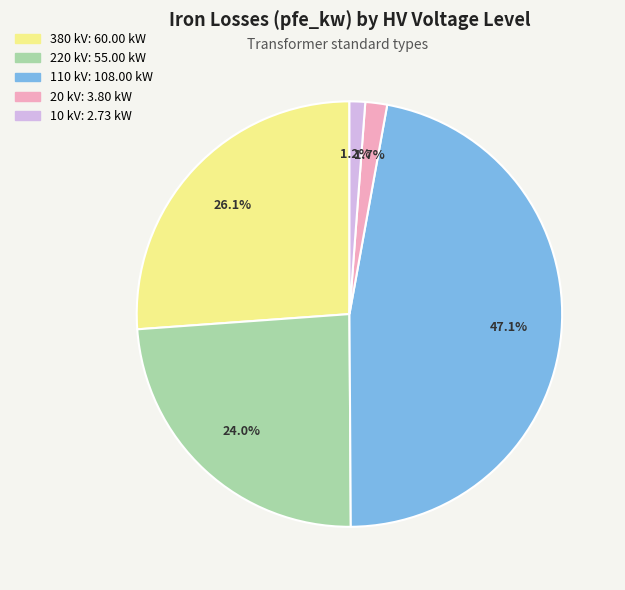

How many segments does this pie chart have?

5